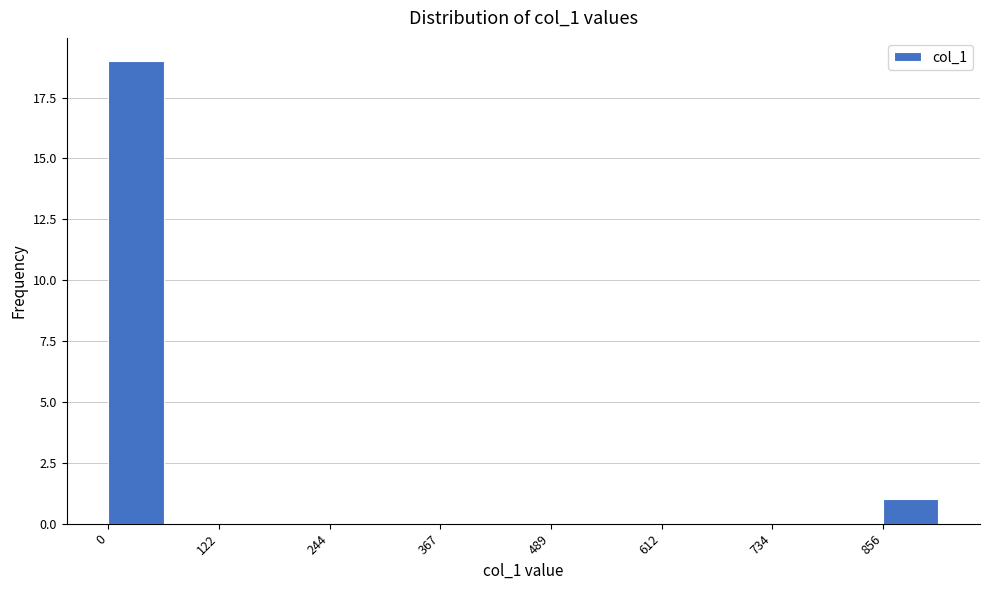

Read against the x-axis, roughly where is the centre of the tallest bar?

40